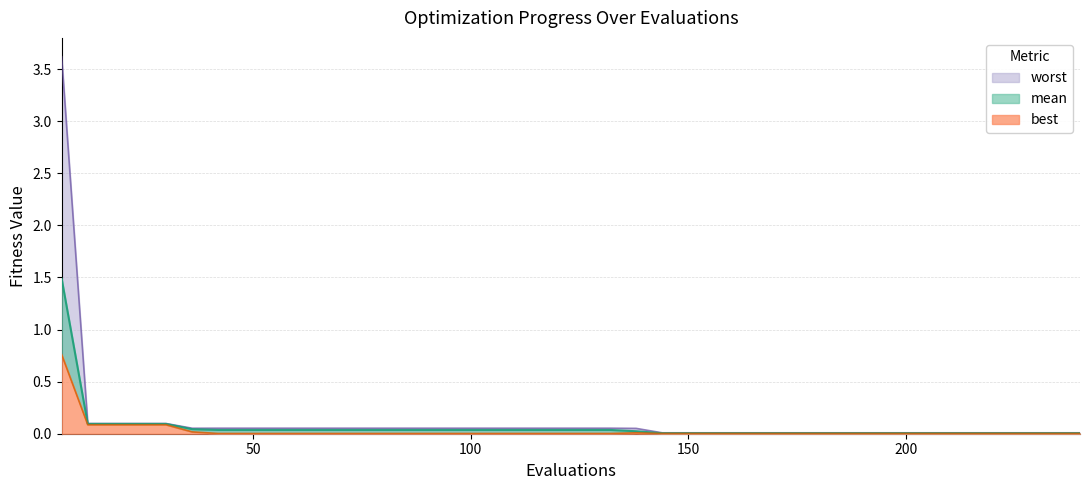

Between 90 and 96, which series saw the biggest shift?

mean